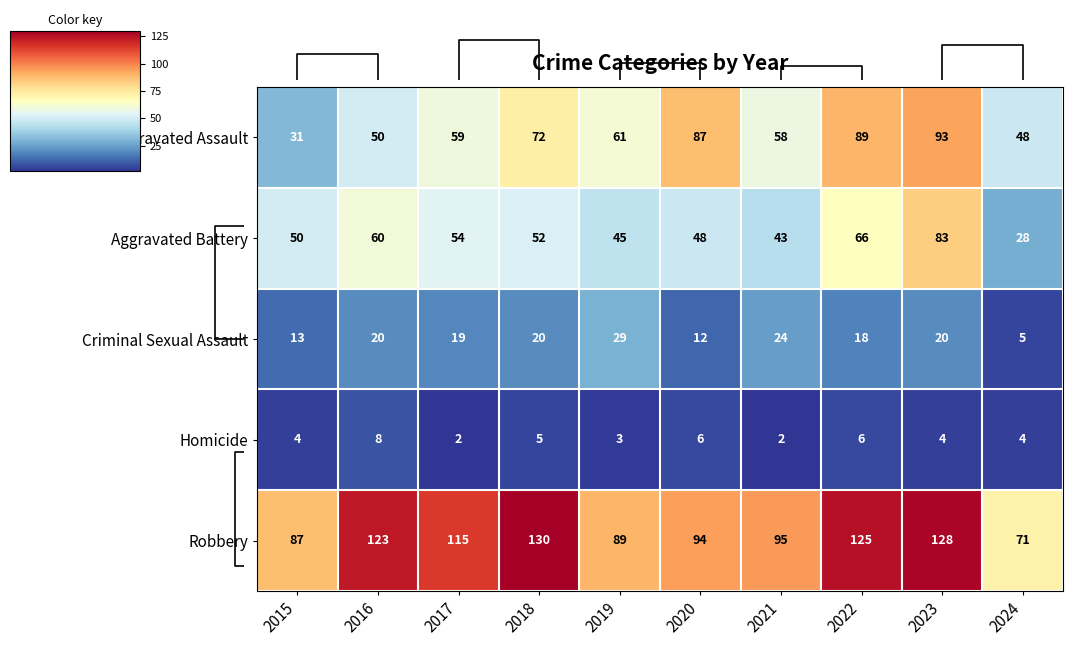

True or false: Robbery has a value of 21 at 2015.

False